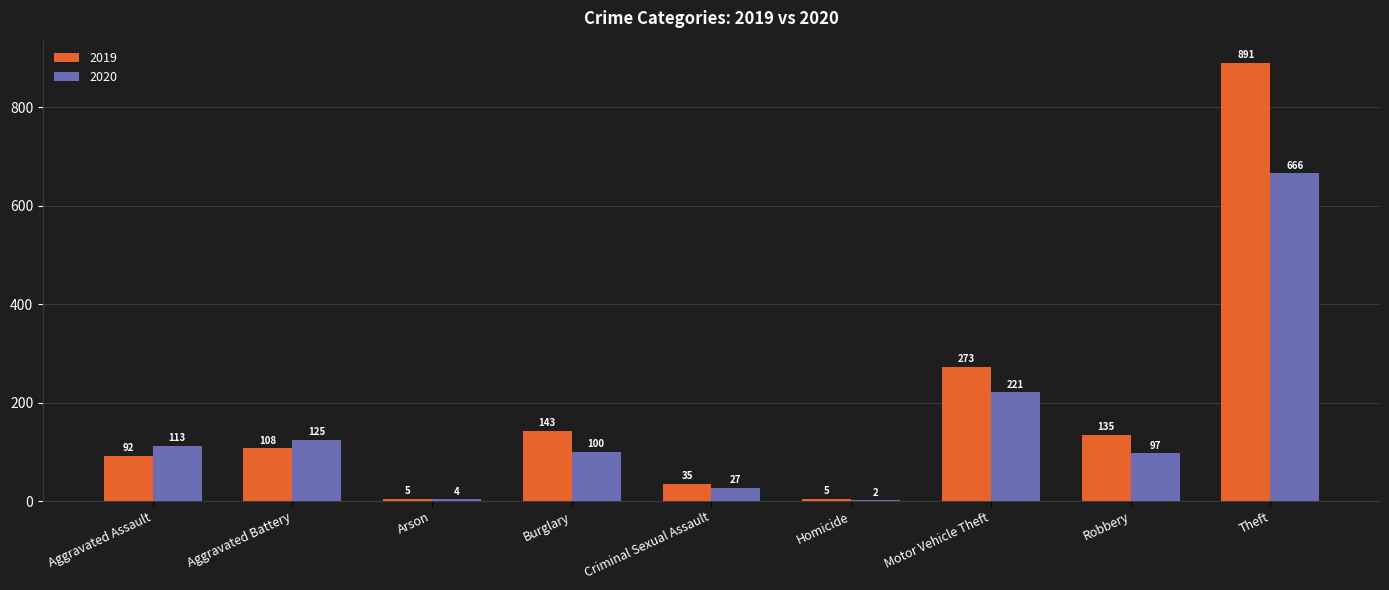

At which label does 2020 reach its peak?

Theft